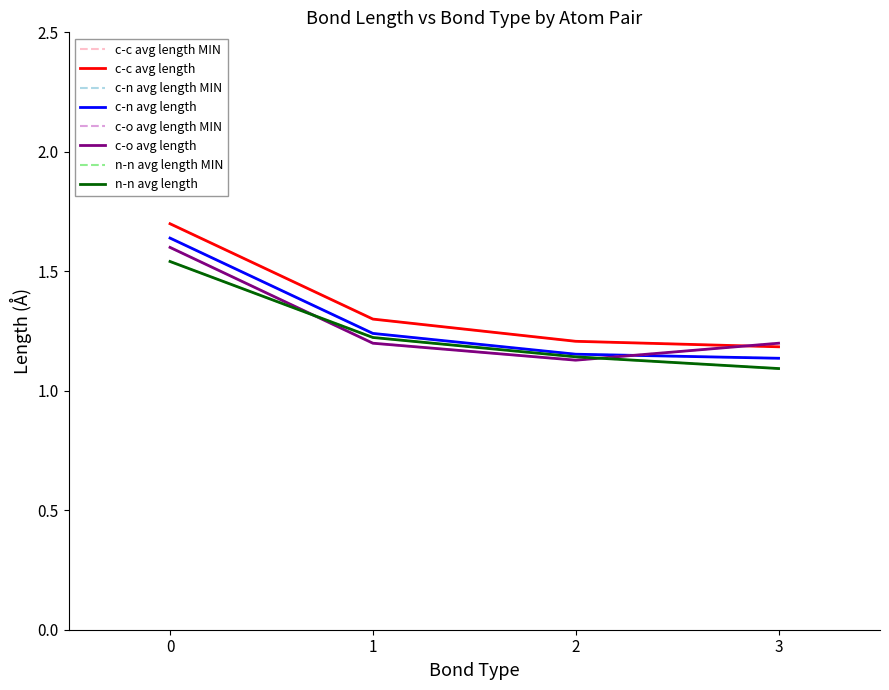

Is this an area chart (filled region under the line)?

No